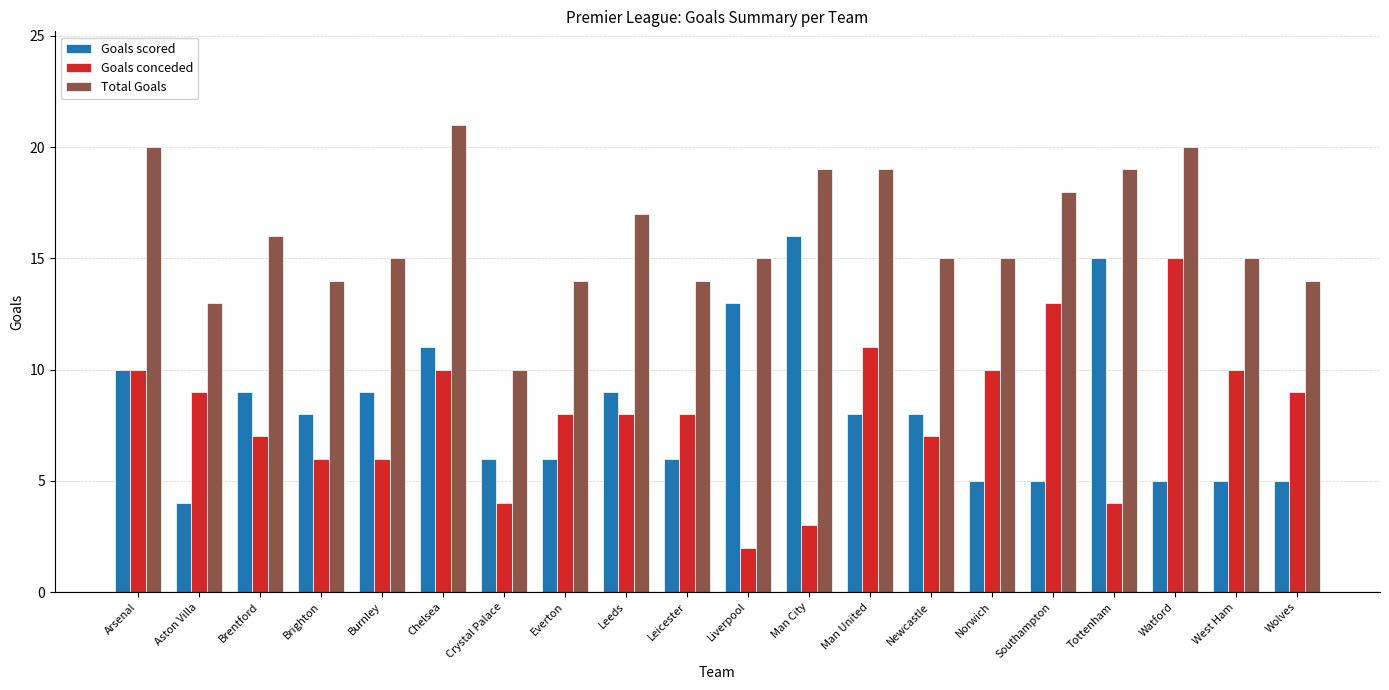

What is the label of the 2nd bar from the right?

West Ham